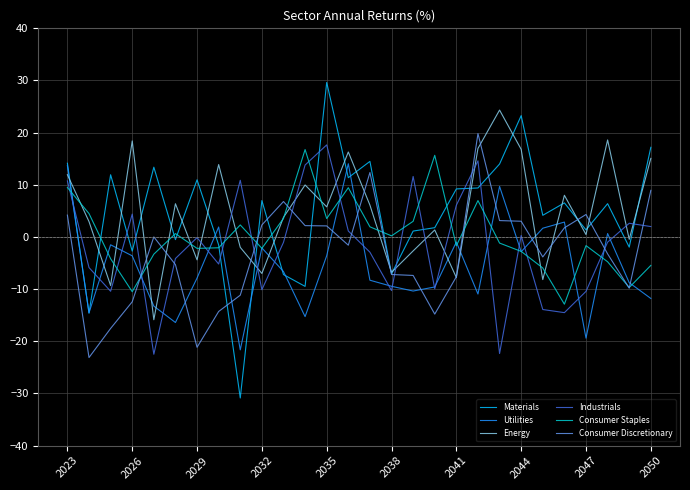

What is the minimum value shown in the chart?

-30.9